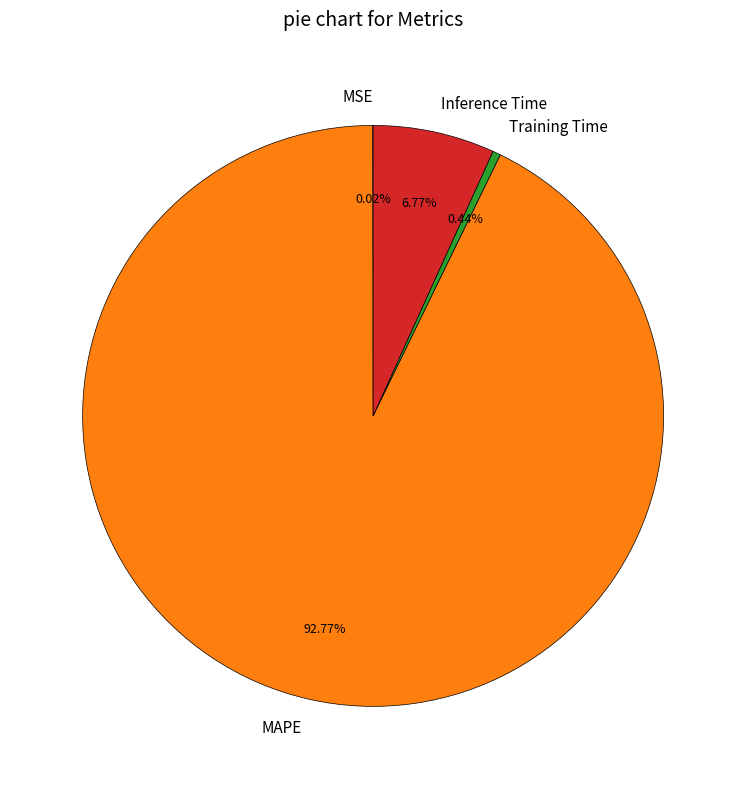

Which slice represents more than half of the pie?

MAPE